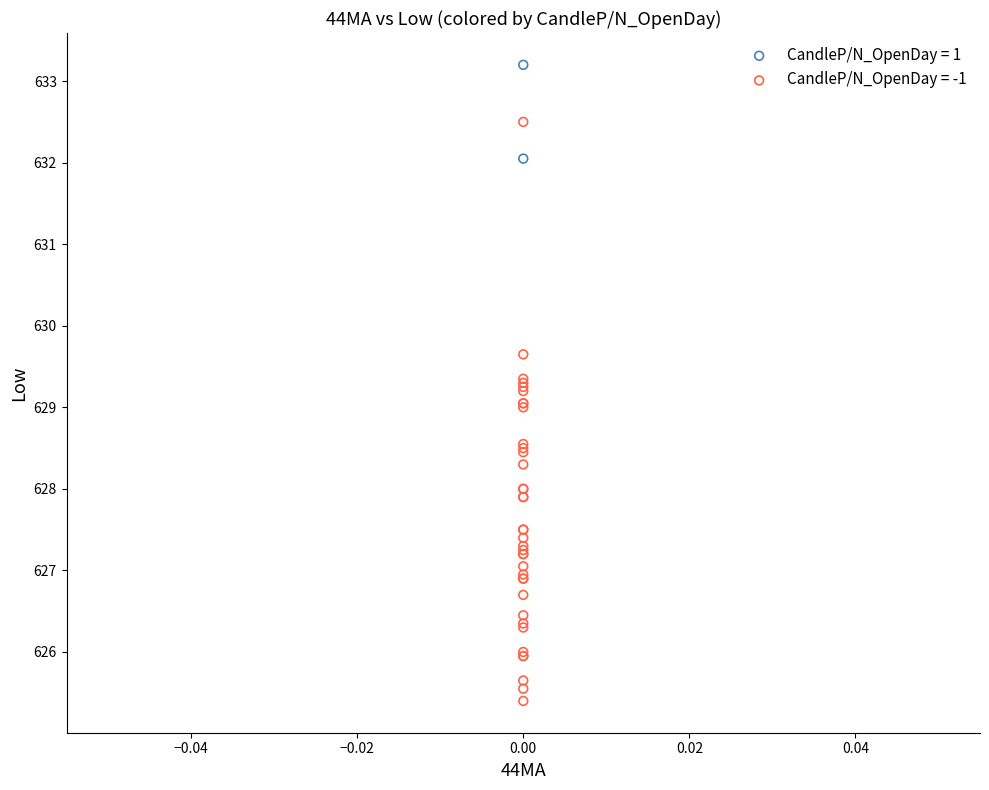

What are all the series names shown in the legend?

CandleP/N_OpenDay = 1, CandleP/N_OpenDay = -1